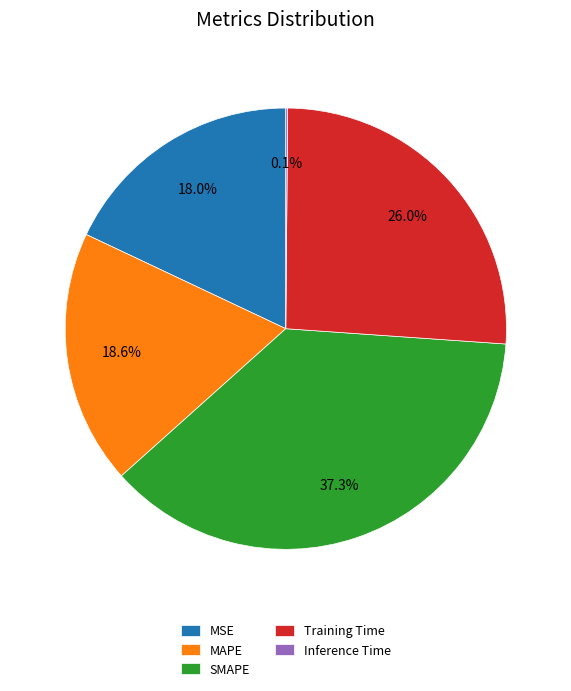

What percentage is NOT represented by MSE?

82.0%